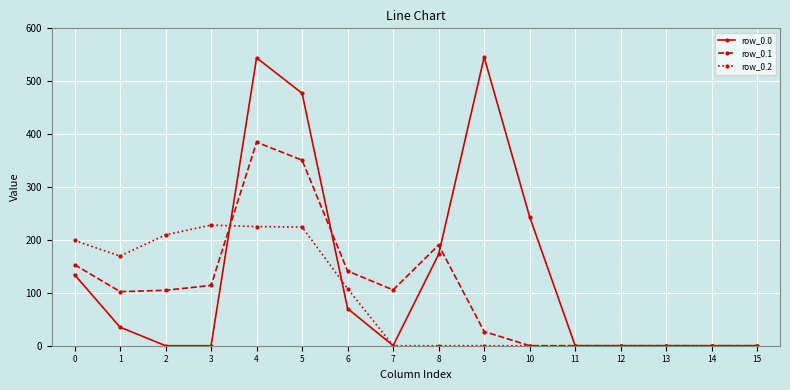

Which series has the widest spread of values?

row_0.0